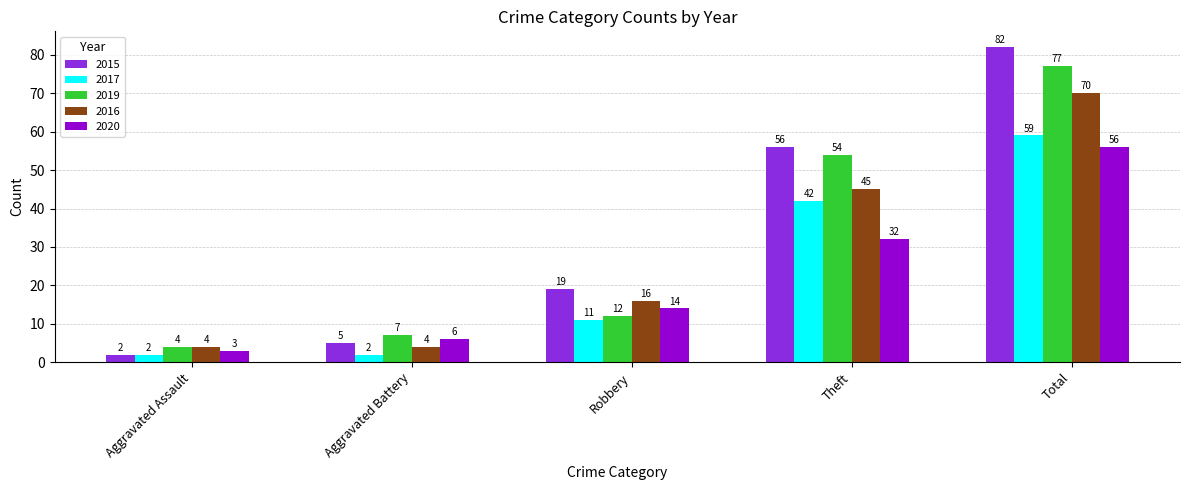

What is the sum of the 2017 values at Total and Robbery?

70